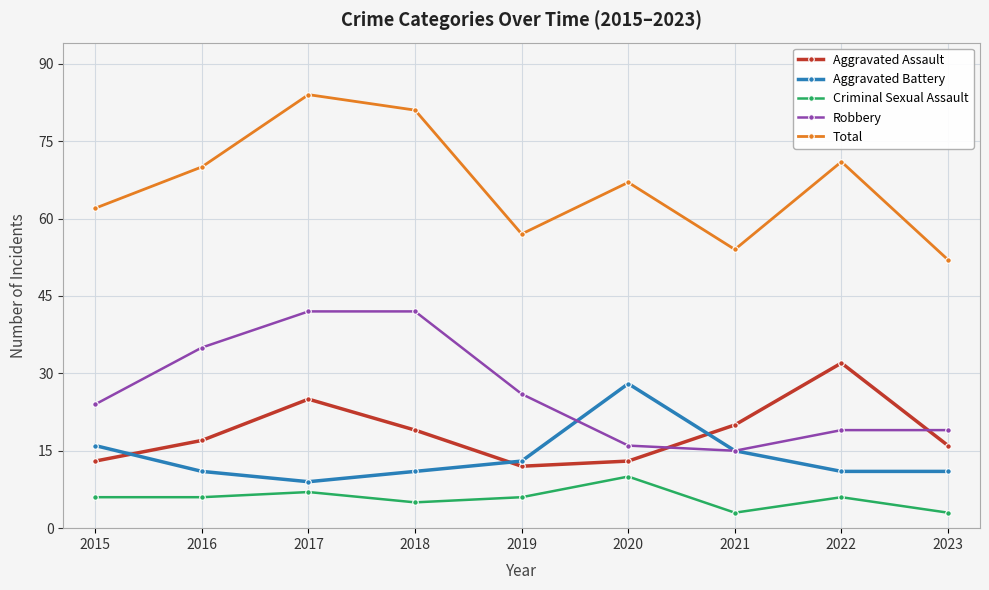

How many interior local peaks does the Criminal Sexual Assault series have?

3